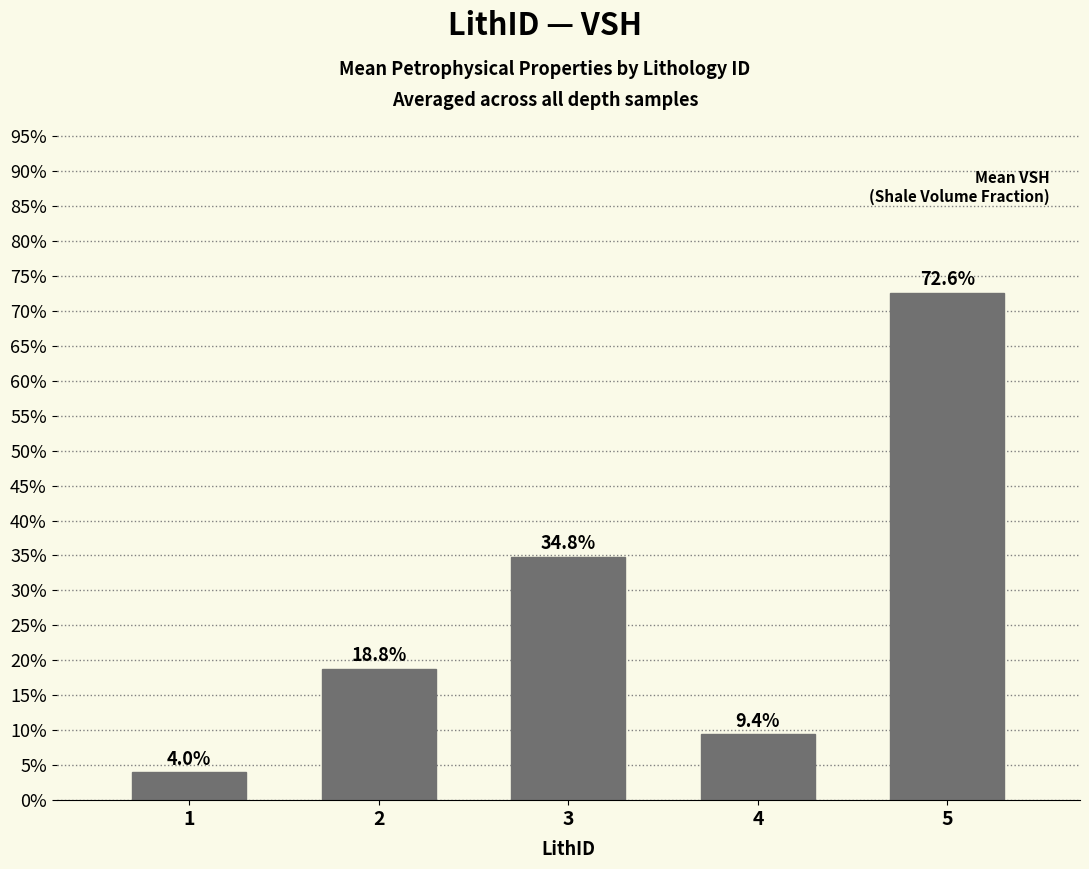

Between 5 and 4, which is larger?

5